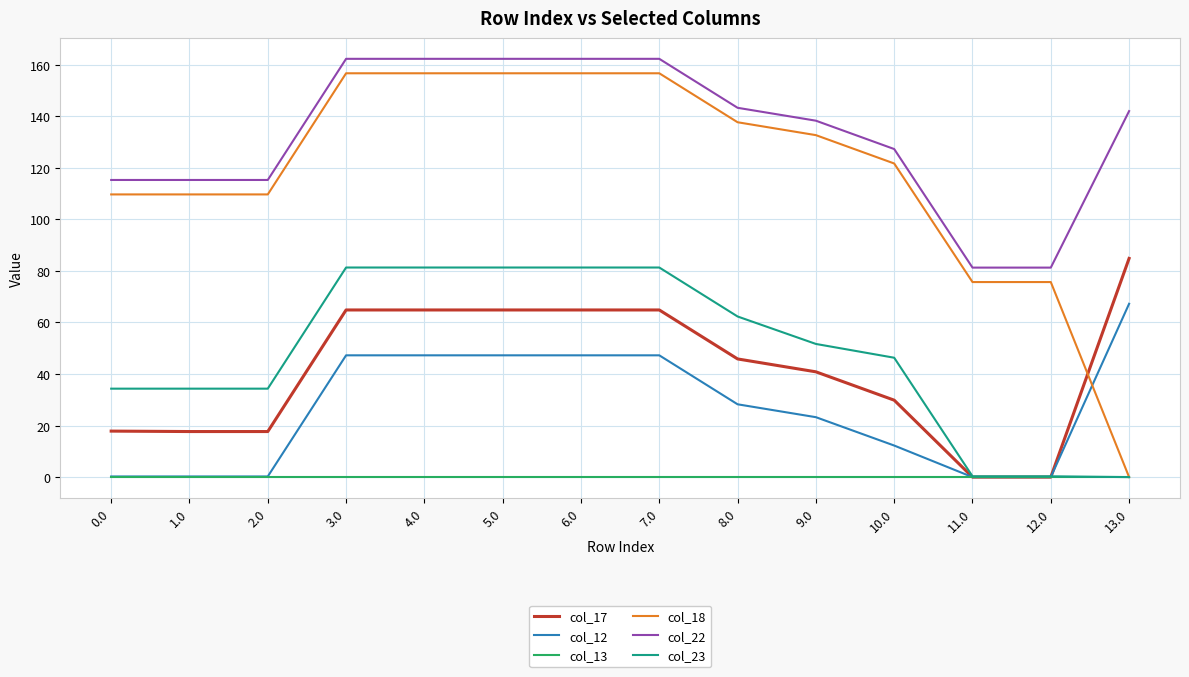

How many lines are shown in the chart?

6